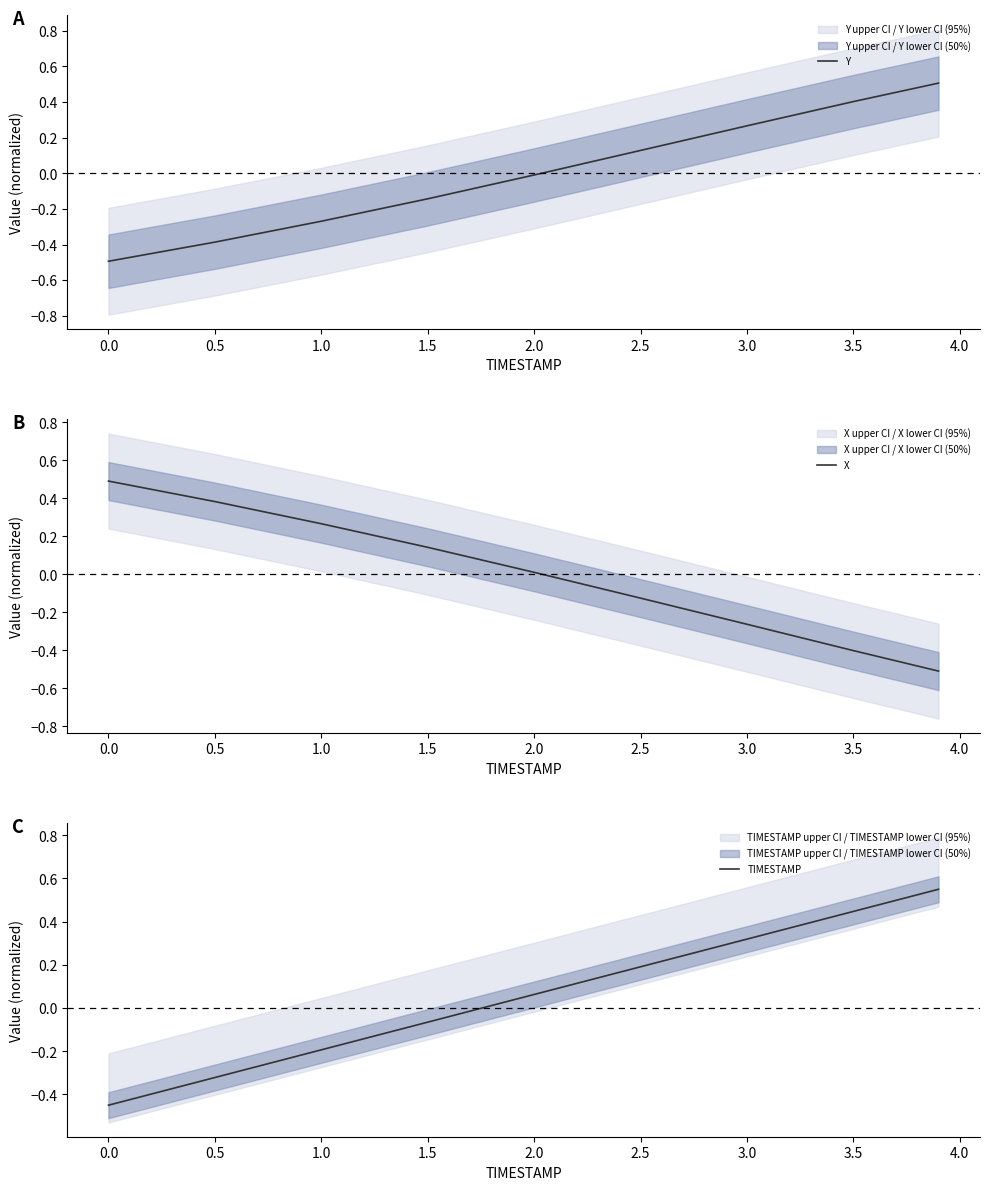

Is it true that Y equals -0.5 at 0.0?

True